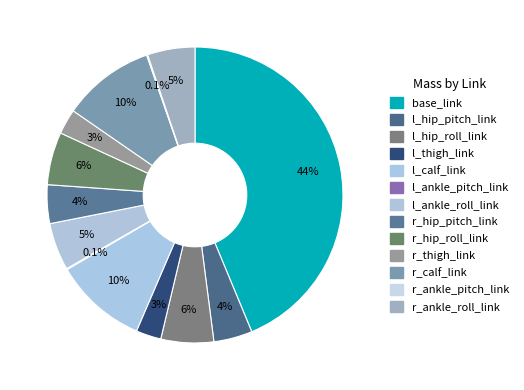

What is the smallest slice in the pie chart?

l_ankle_pitch_link